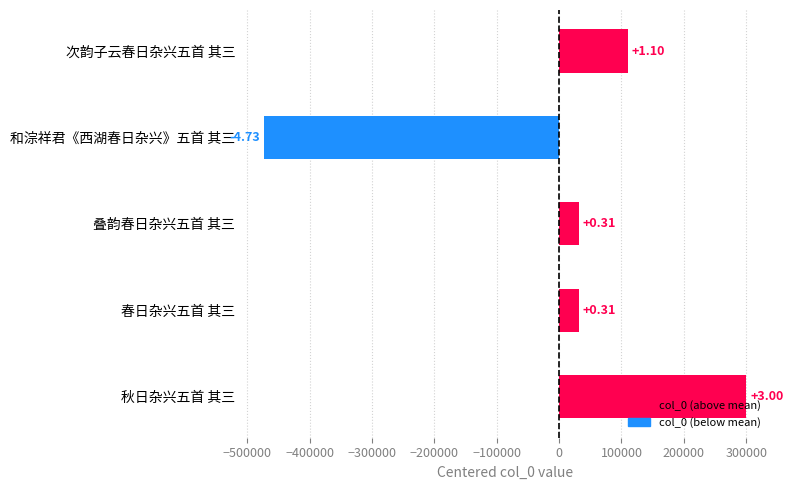

List the labels in order of value, largest first.

秋日杂兴五首 其三, 次韵子云春日杂兴五首 其三, 叠韵春日杂兴五首 其三, 春日杂兴五首 其三, 和淙祥君《西湖春日杂兴》五首 其三